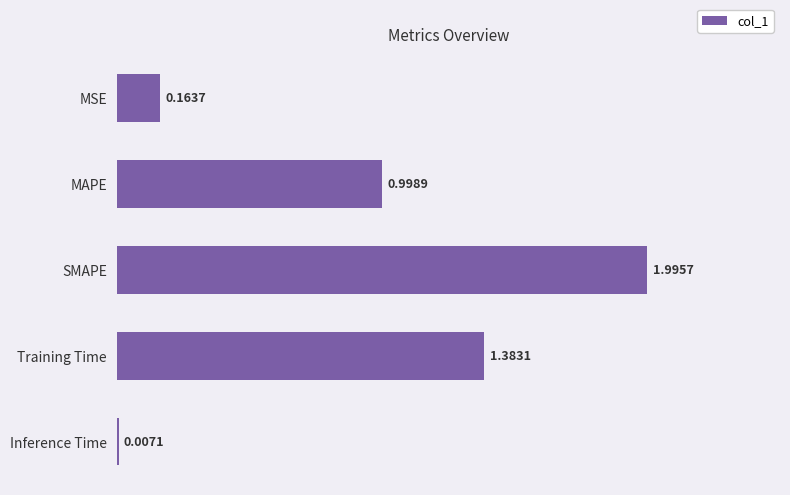

At which label is the value closest to 1?

MAPE